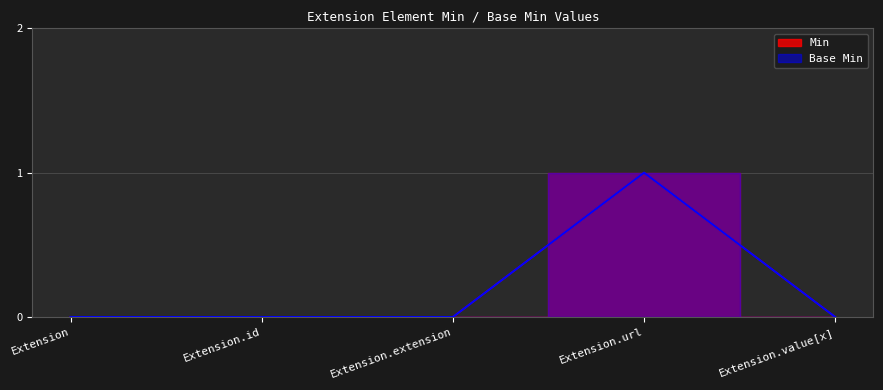

How many positive values does the Base Min series have?

1